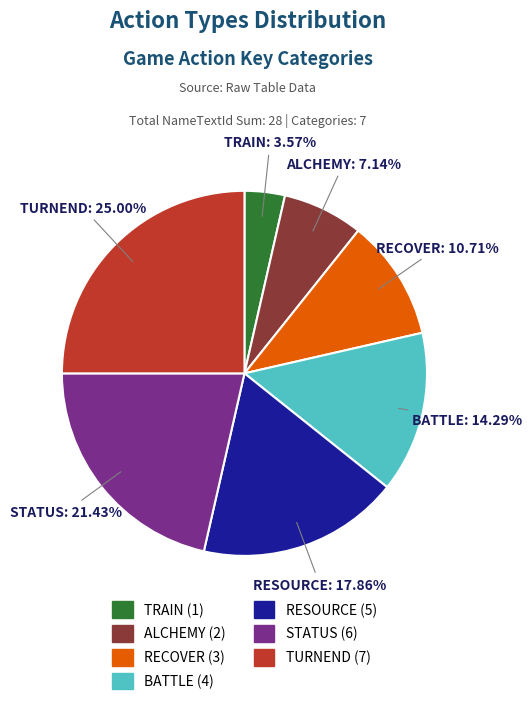

Is there any slice that represents more than half of the pie?

No